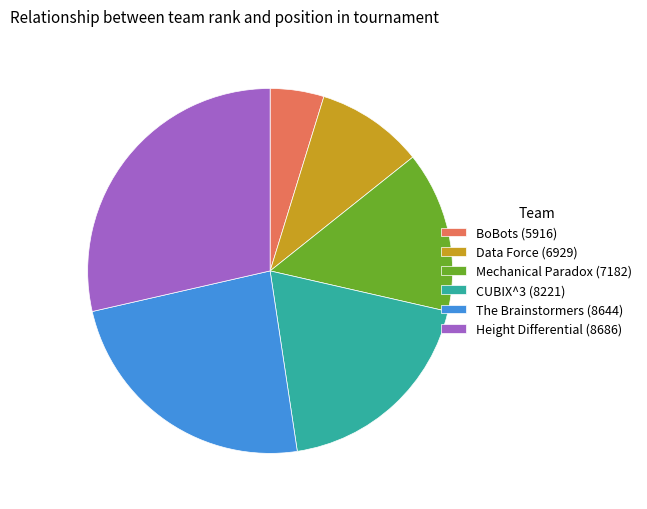

Which has a higher value, Height Differential (8686) or The Brainstormers (8644)?

Height Differential (8686)